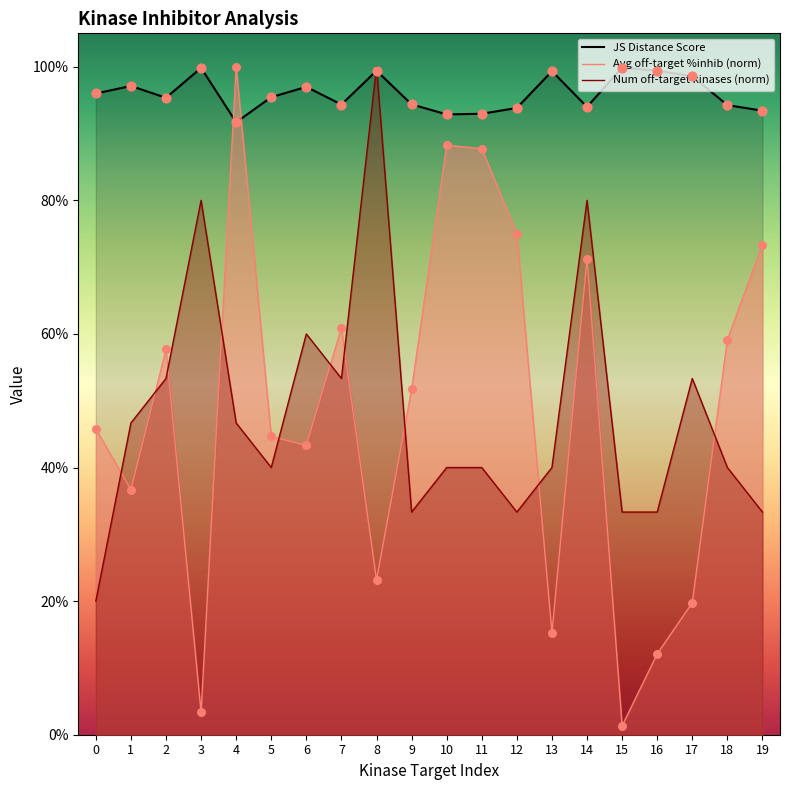

Which series has the largest total across all categories?

JS Distance Score